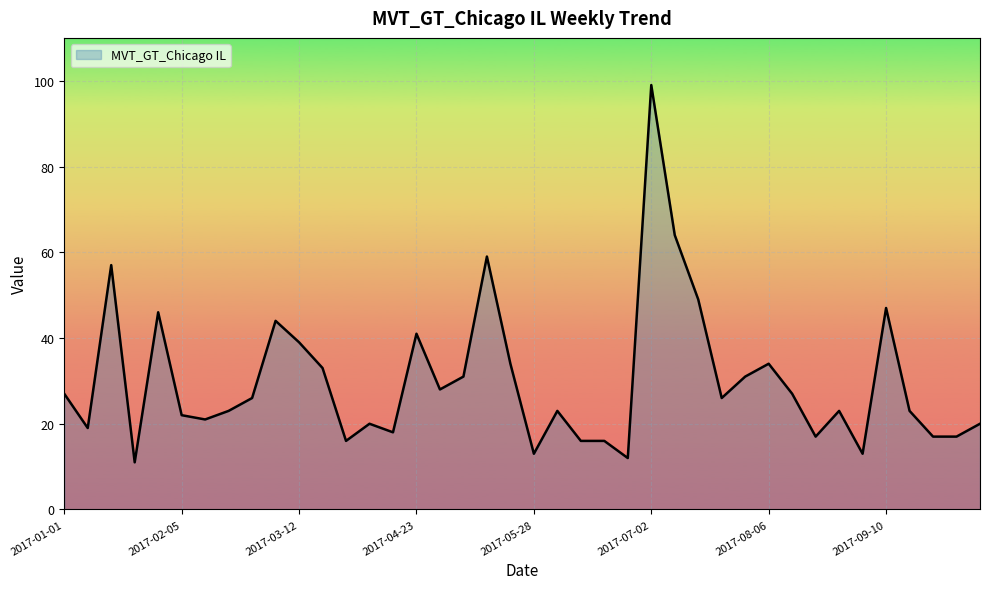

True or false: the data shows 54 at 2017-03-12.

False